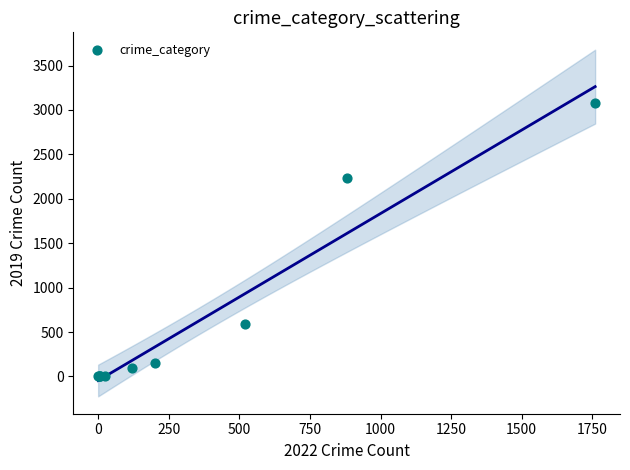

What Y value in the scatter plot is closest to 1540?

2230